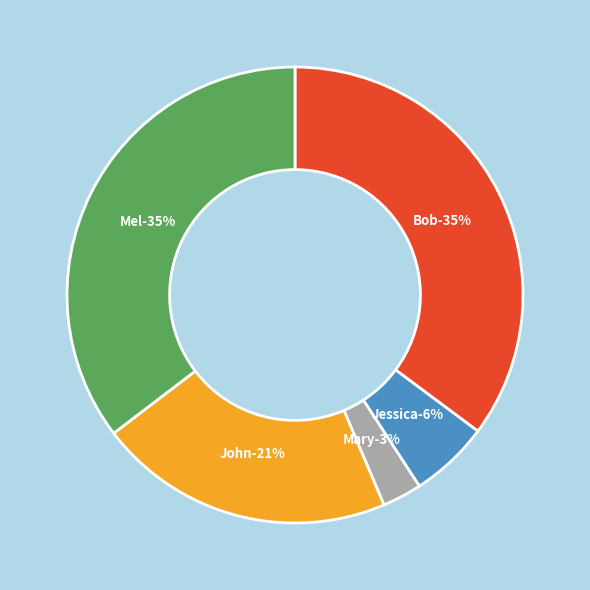

Does any single category account for the majority?

No